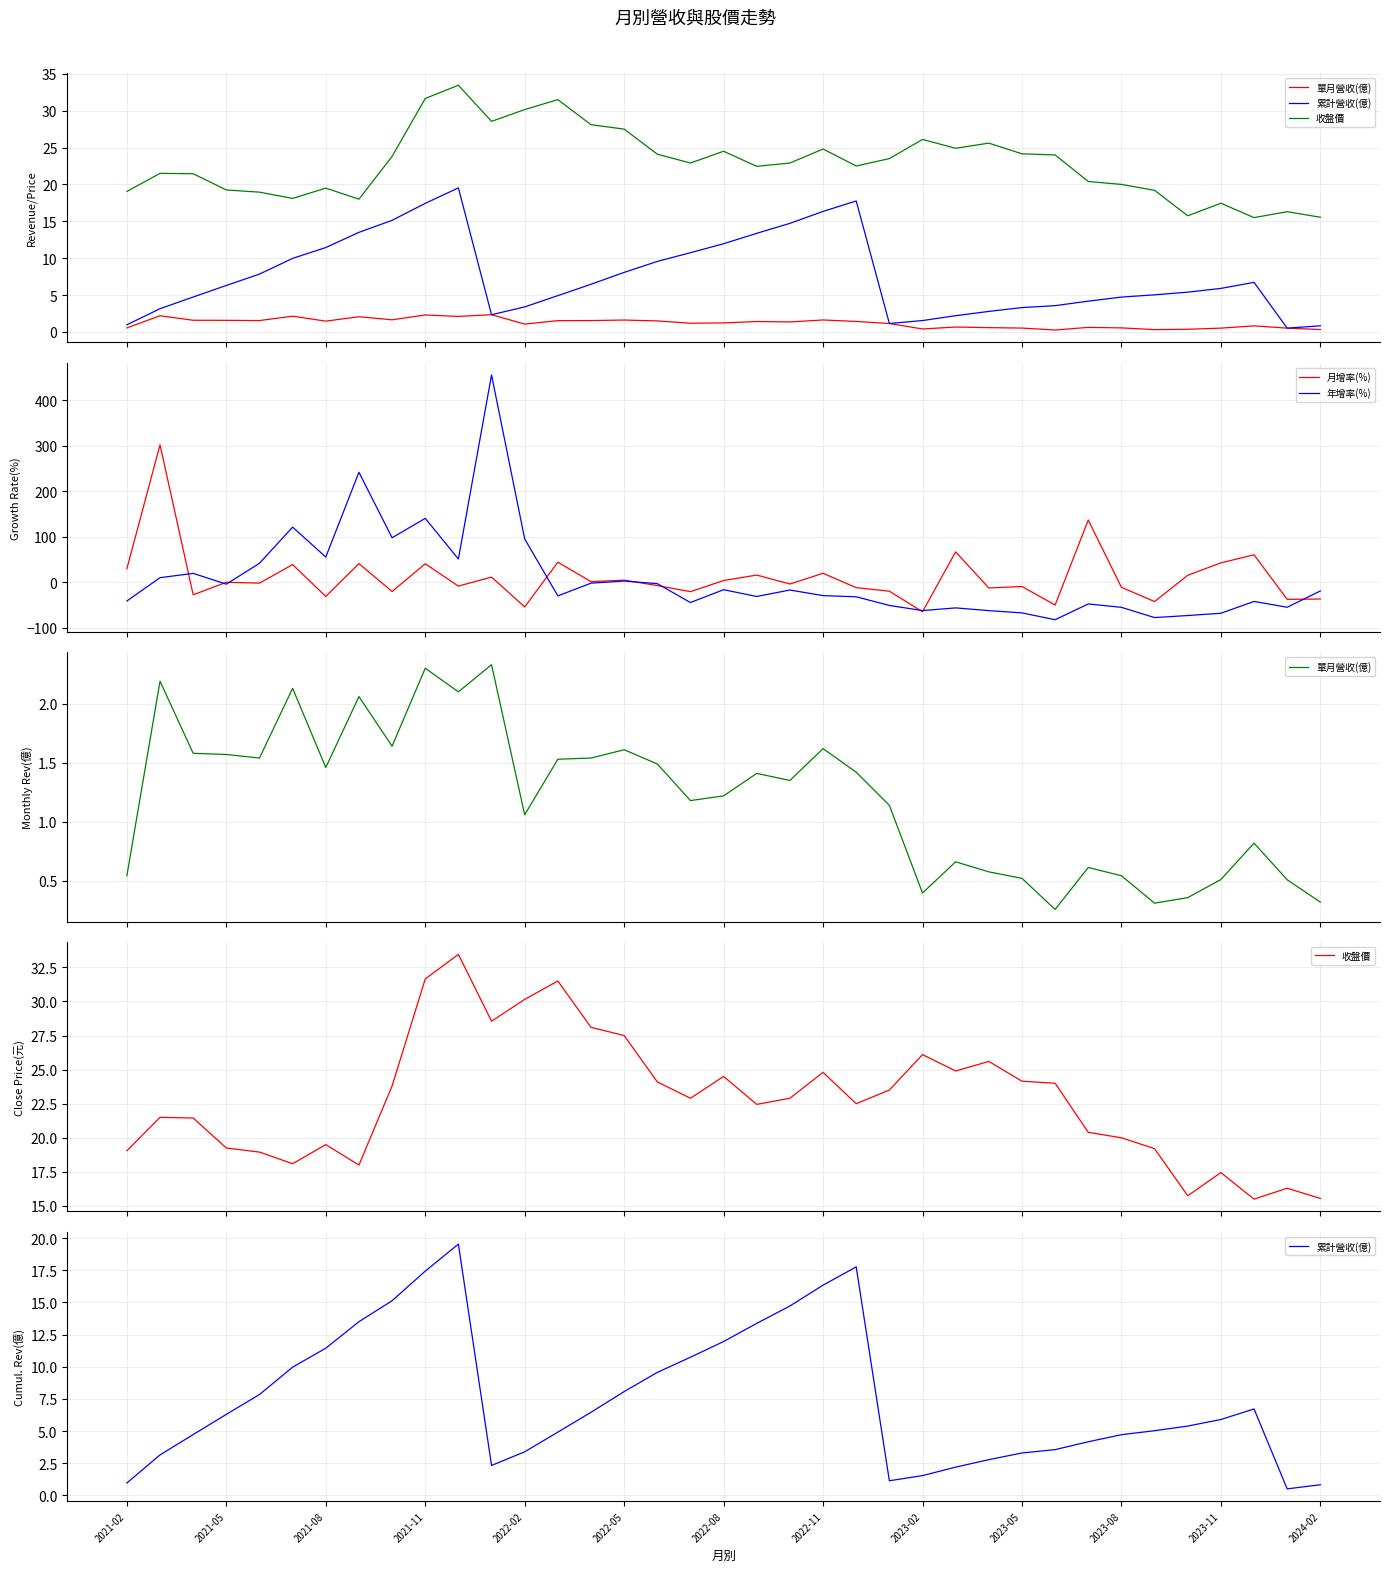

What is the value of the 累計營收(億) point at the 8th from the left?

13.5